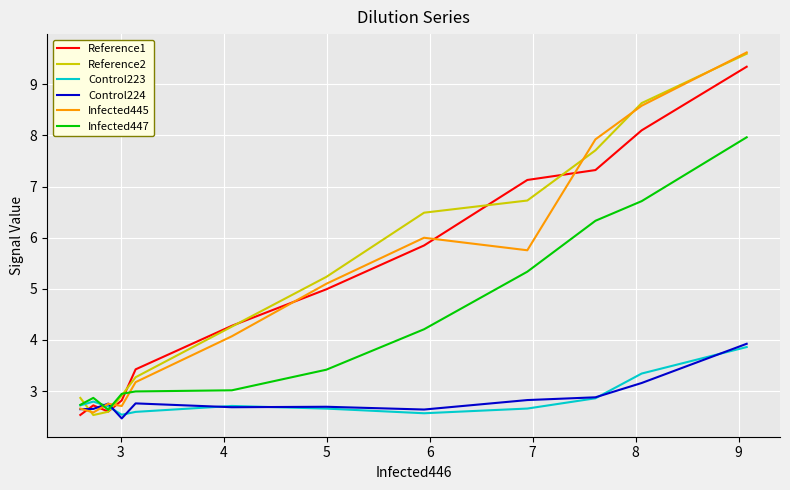

What is the lowest value of the Control224 series?

2.5